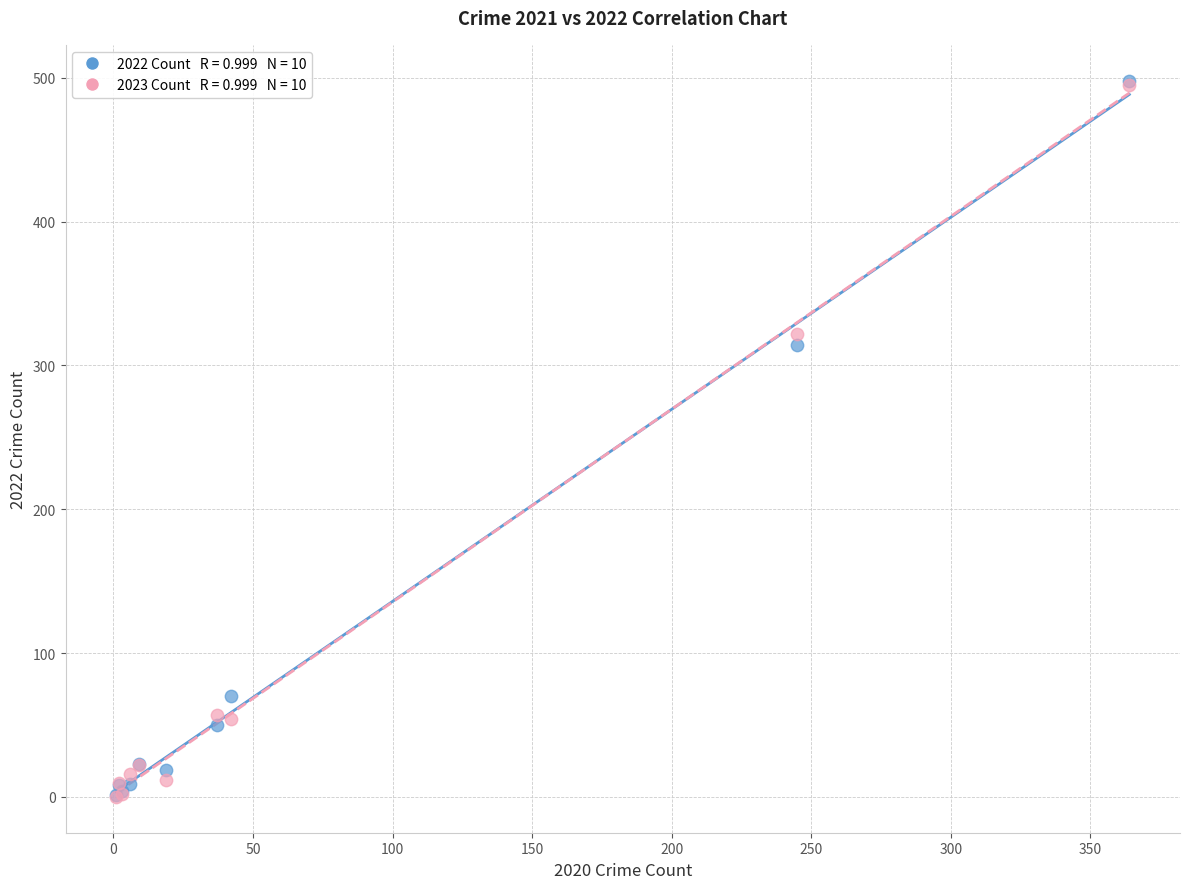

Across all series, what Y value is closest to 249?

314